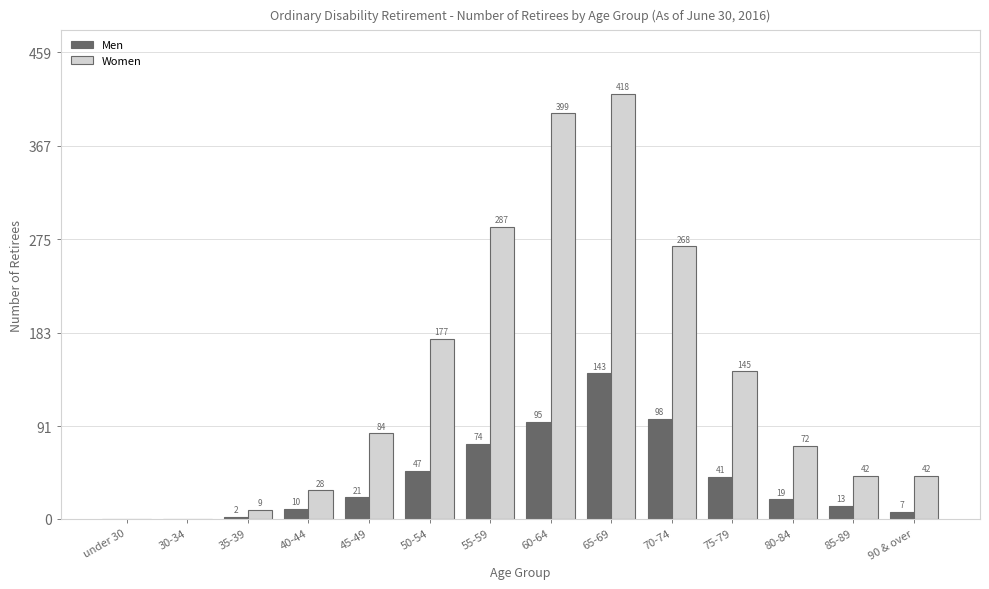

Reading left to right, list all the values displayed in this chart.

Men: under 30=0	30-34=0	35-39=2	40-44=10	45-49=21	50-54=47	55-59=74	60-64=95	65-69=143	70-74=98	75-79=41	80-84=19	85-89=13	90 & over=7
Women: under 30=0	30-34=0	35-39=9	40-44=28	45-49=84	50-54=177	55-59=287	60-64=399	65-69=418	70-74=268	75-79=145	80-84=72	85-89=42	90 & over=42